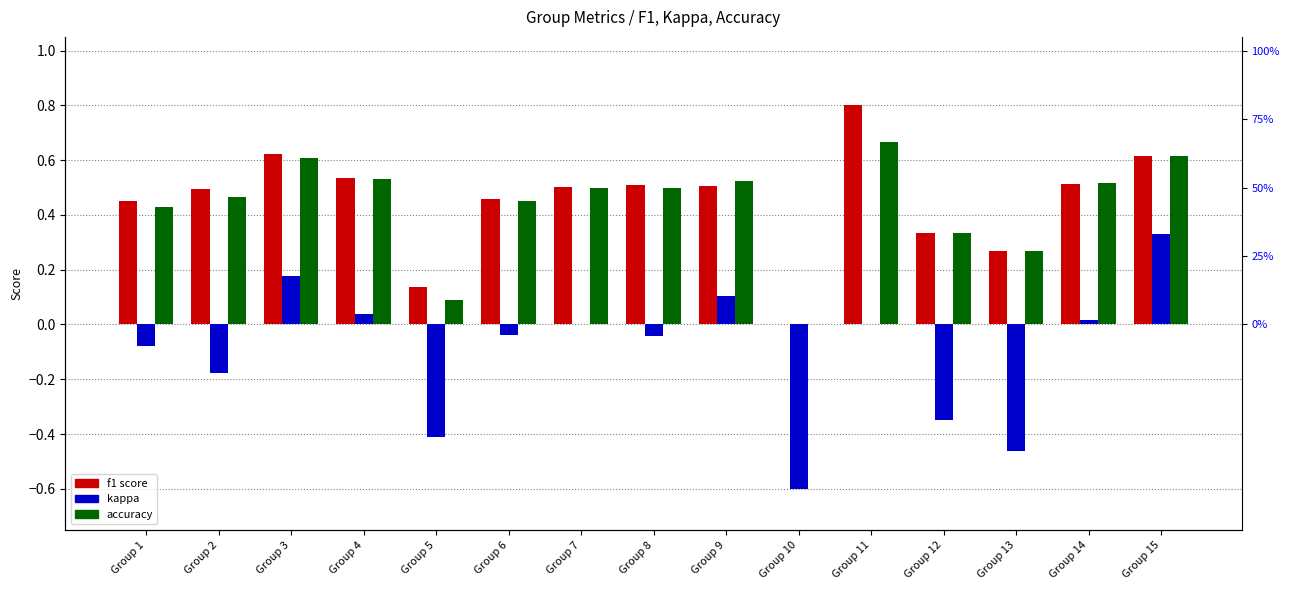

What is the value of the kappa bar at the 12th from the left?

-0.3